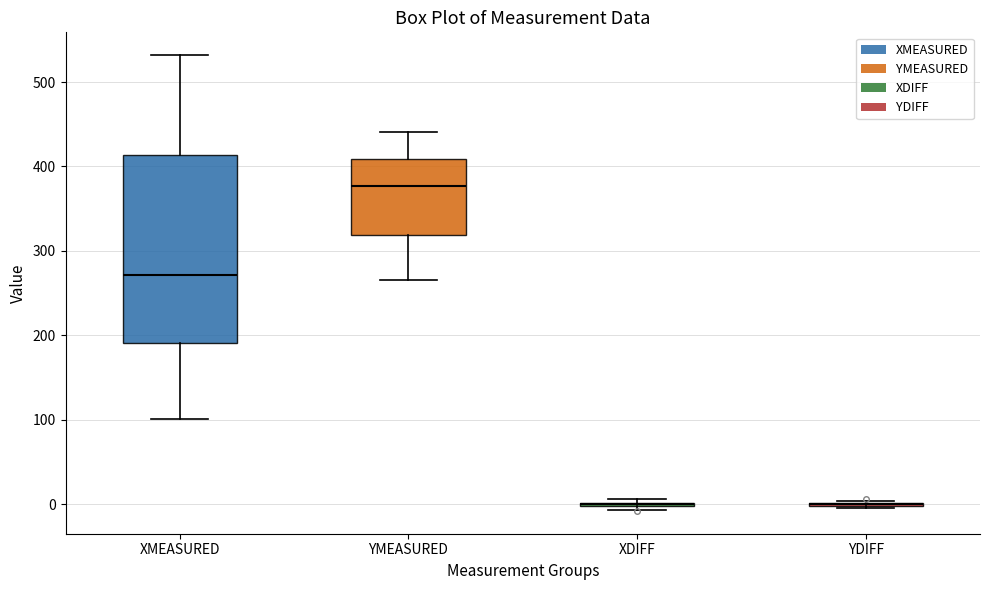

Reading left to right, transcribe this box plot: for each box, give where its median line is, the range the box spans, and where its two whiskers end, as read against the y-axis. The values are not printed on the chart, so give them approximately, as read against the axis.

XMEASURED: median 270, box 190 to 410, whiskers 100 to 530
YMEASURED: median 380, box 320 to 410, whiskers 270 to 440
XDIFF: box collapsed to a line at 0, whiskers -10 to 10
YDIFF: box collapsed to a line at 0, whiskers 0 to 0